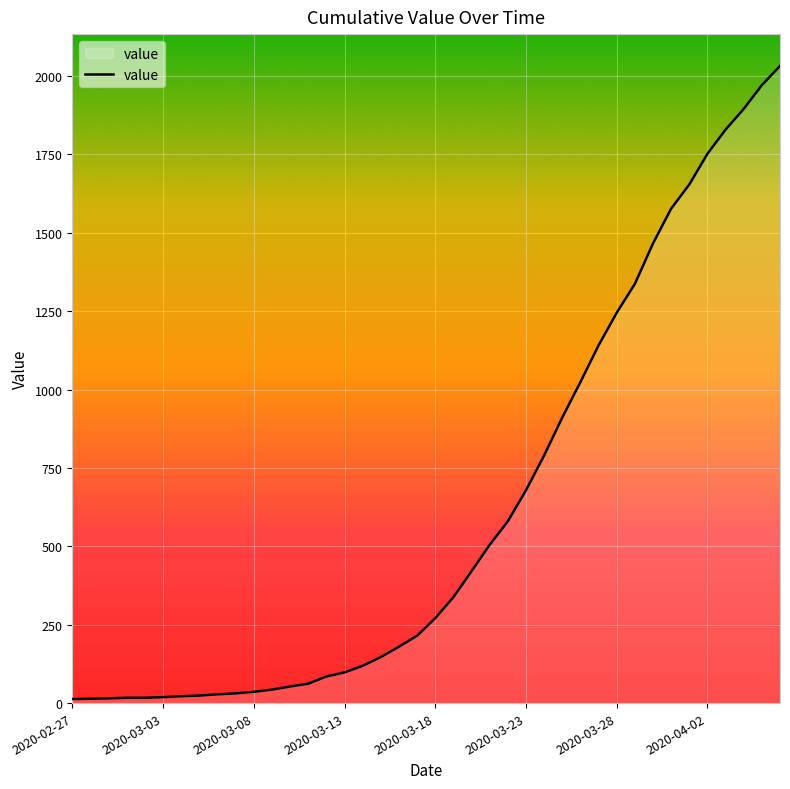

What is the greatest value displayed?

2032